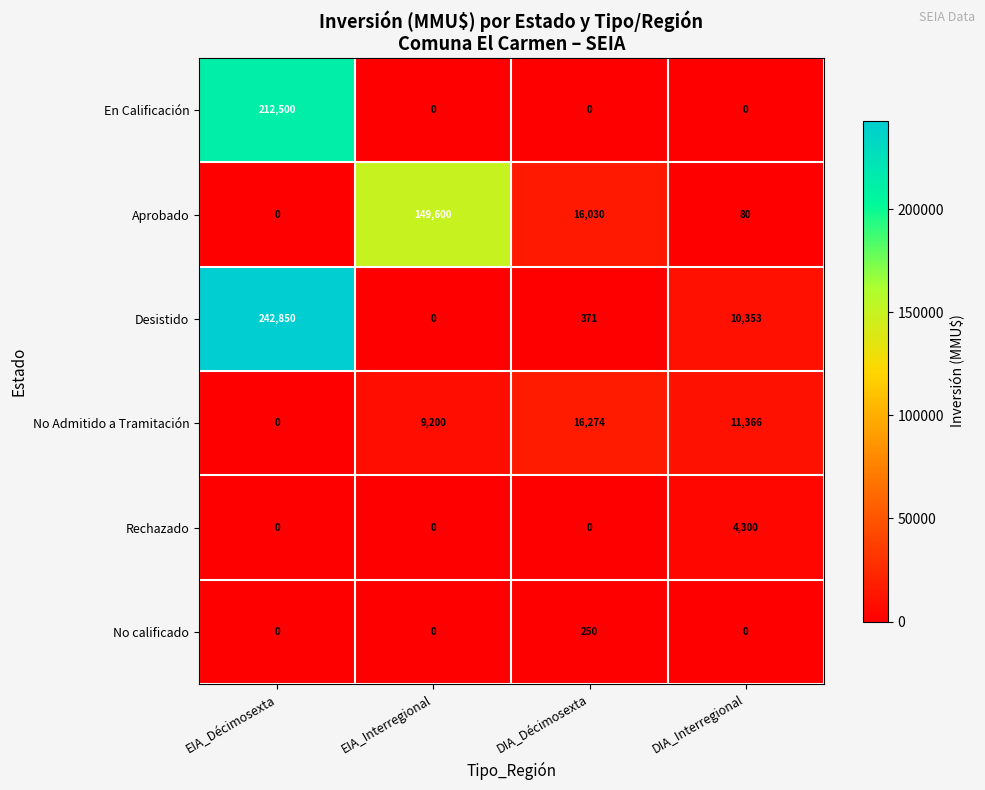

Which series has the largest total across all categories?

Desistido